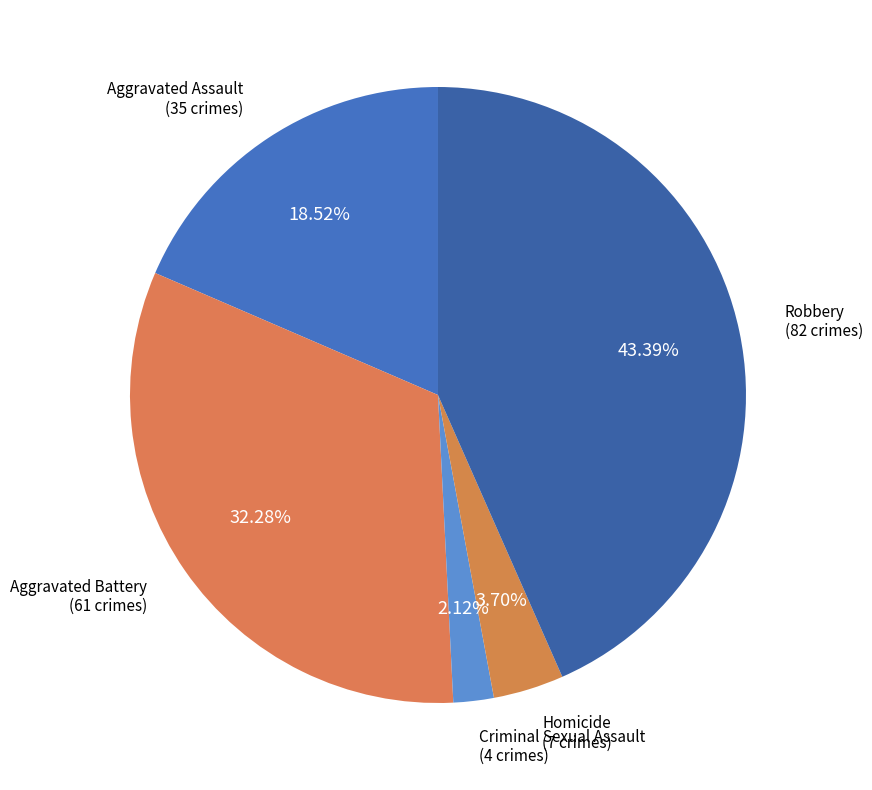

Rank the categories by value from highest to lowest.

Robbery, Aggravated Battery, Aggravated Assault, Homicide, Criminal Sexual Assault